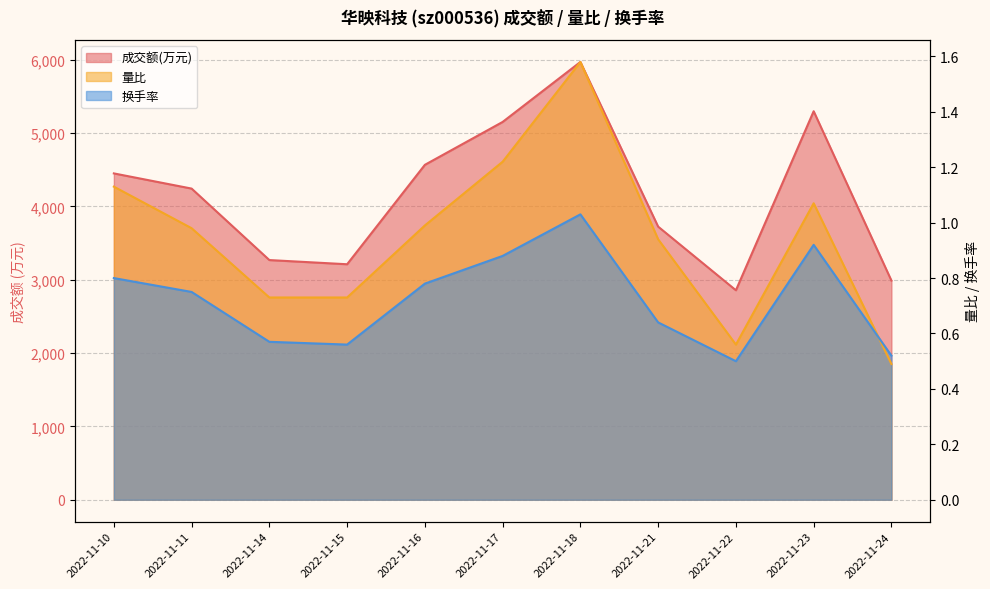

True or false: 成交额(万元) has a value of 6721.9 at 2022-11-17.

False